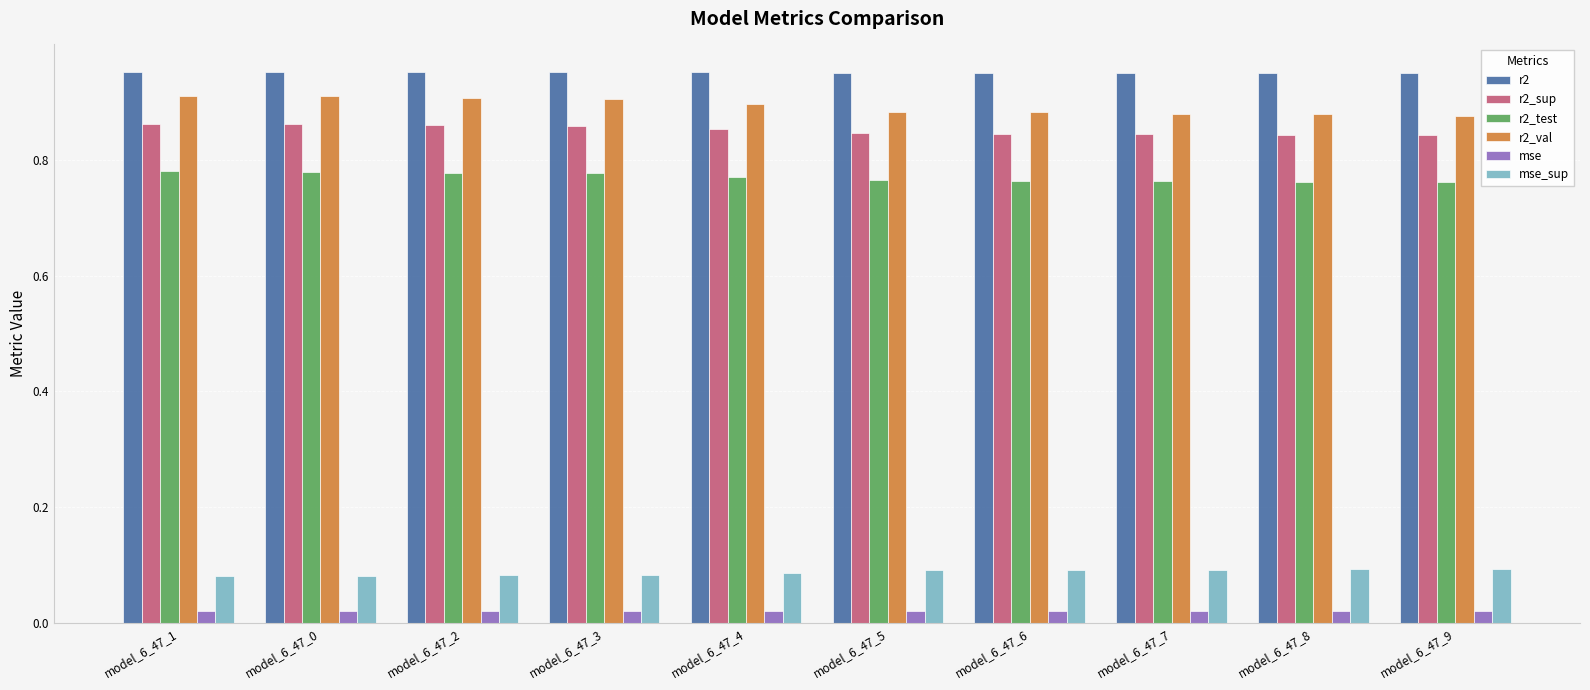

How many categories are shown in the chart?

10